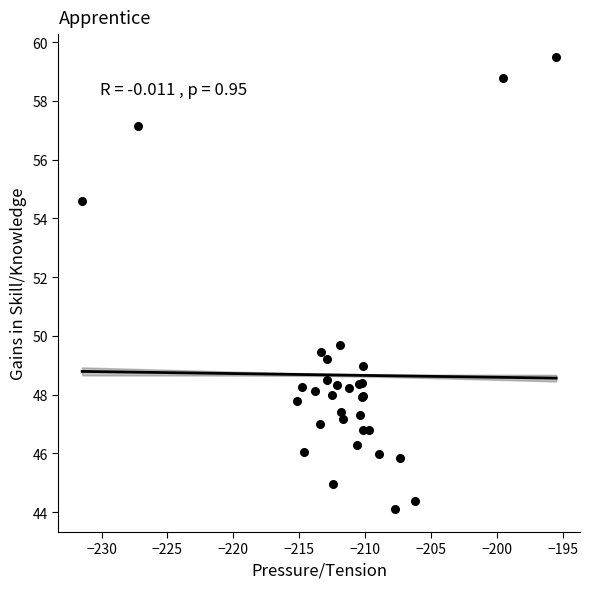

What Y value in the scatter plot is closest to 51?

49.7